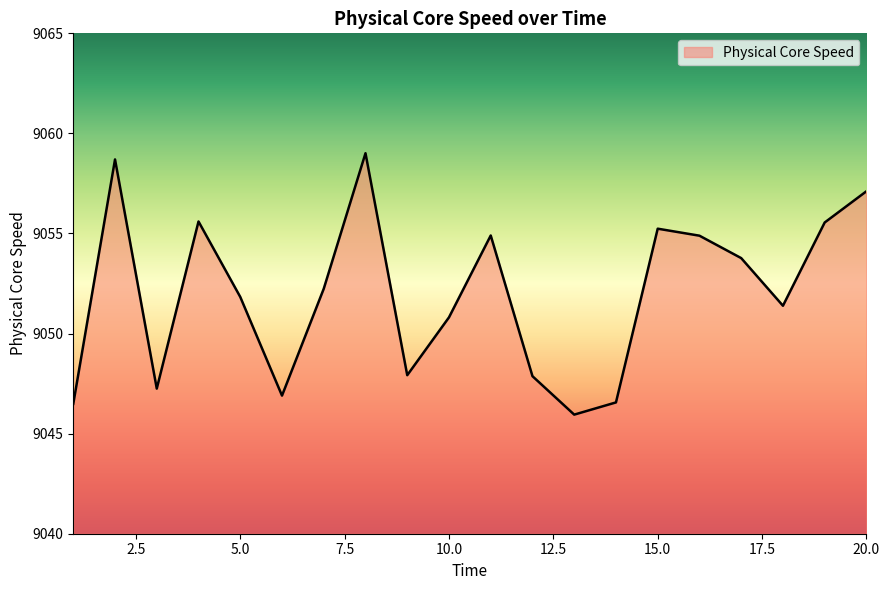

Does the chart display data point markers on the line(s)?

No